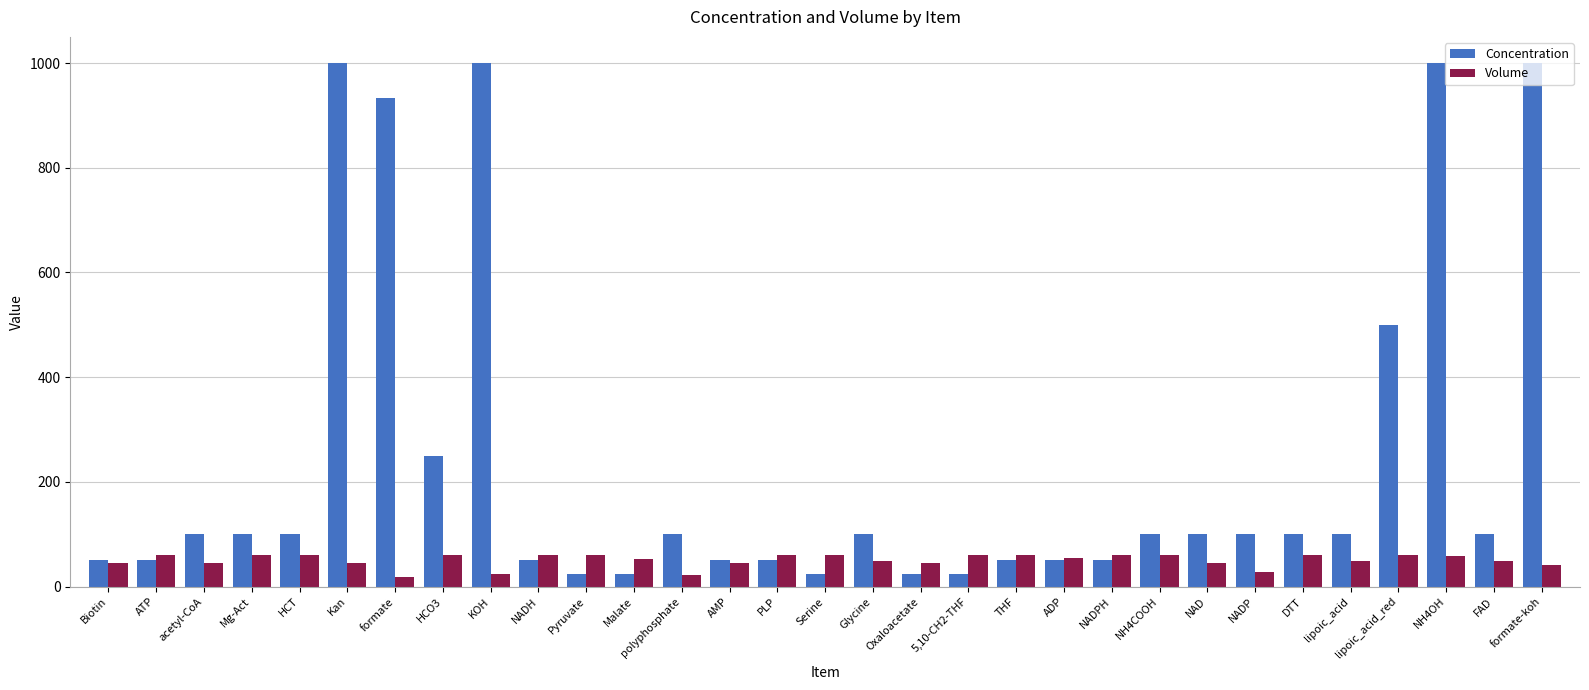

How many values in the Concentration series are below 100?

13